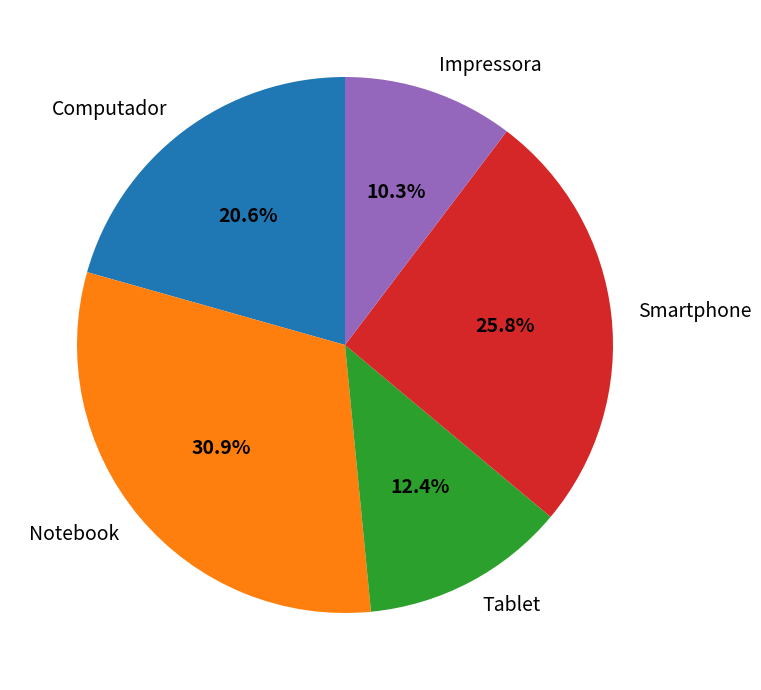

Which category has the biggest portion of the pie?

Notebook